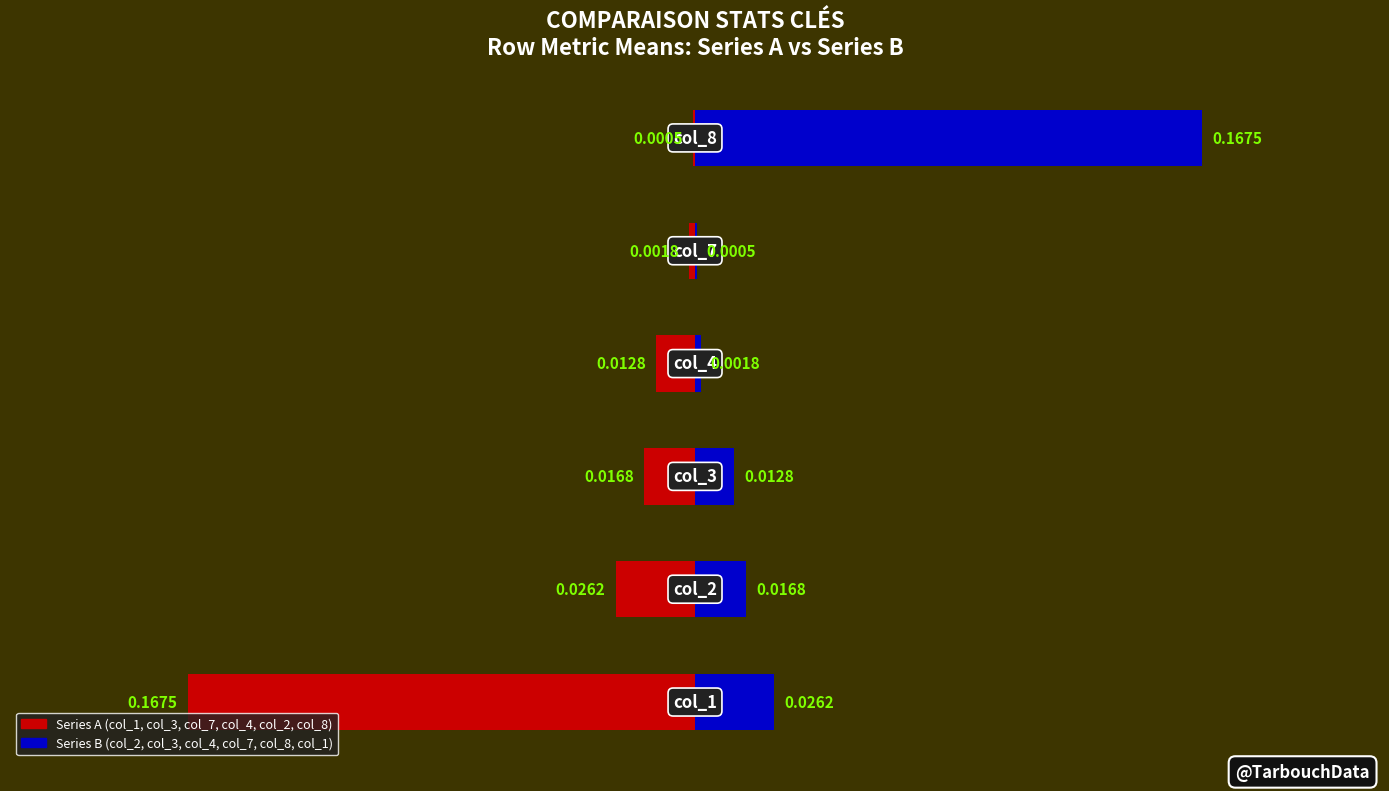

How many distinct data groups are displayed?

2